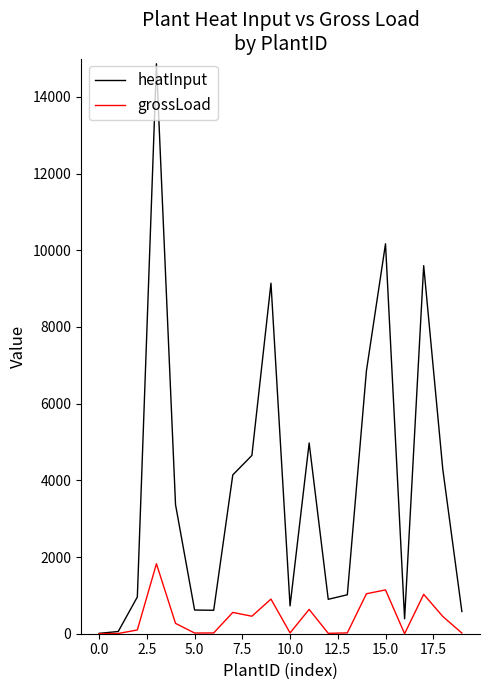

In heatInput, how many points are higher than both neighbors (excluding endpoints)?

5